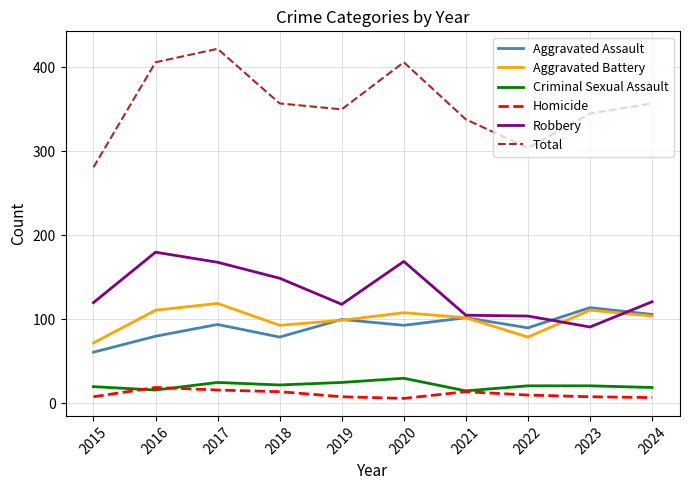

At how many categories does at least one series exceed 119?

10